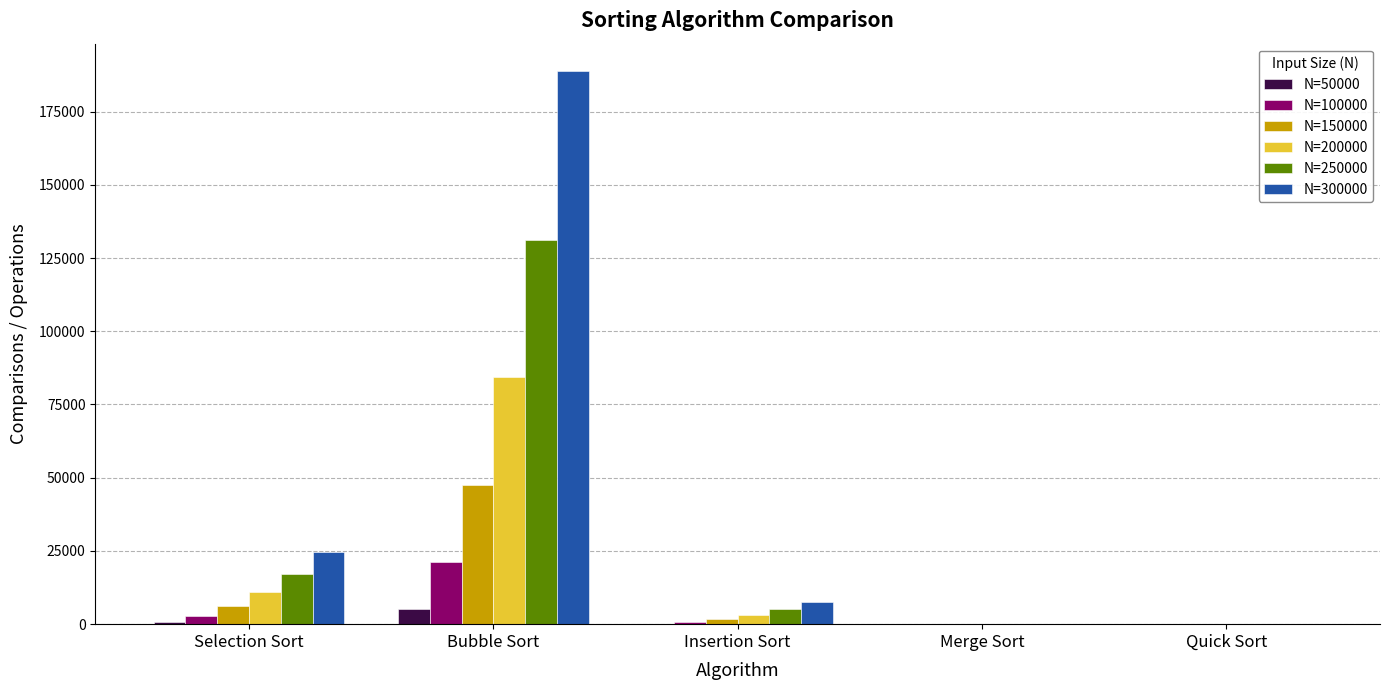

How many categories are shown in the chart?

5